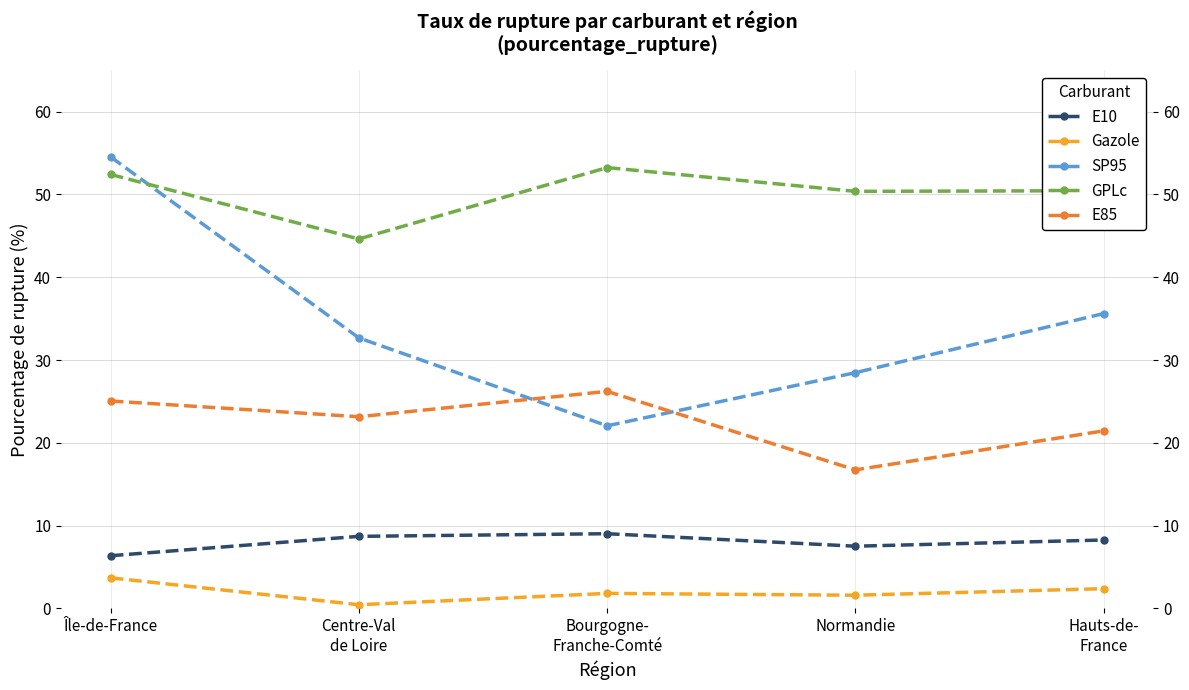

At how many categories does at least one series exceed 40?

5